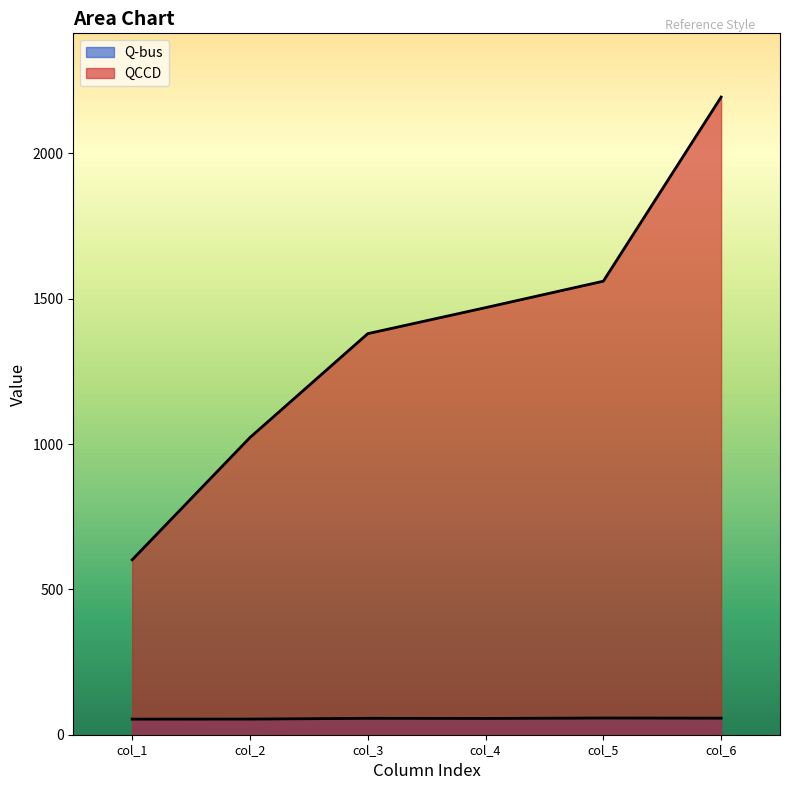

Rank the categories by QCCD value from lowest to highest.

col_1, col_2, col_3, col_4, col_5, col_6